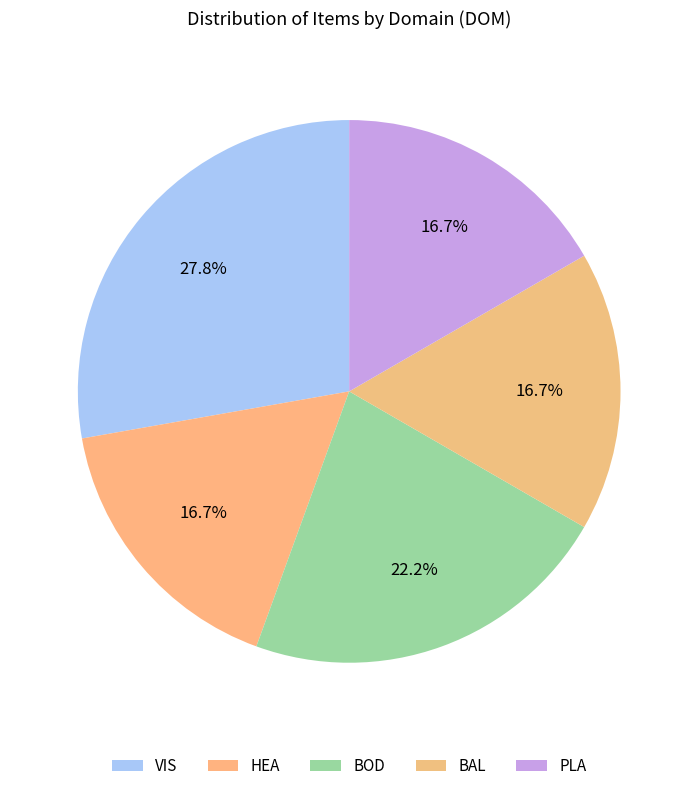

How many segments does this pie chart have?

5